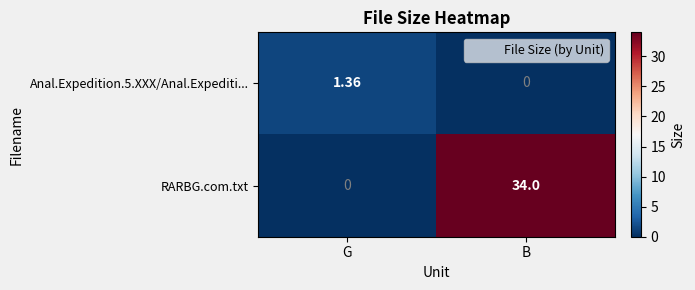

Which series has the largest range (max minus min)?

RARBG.com.txt